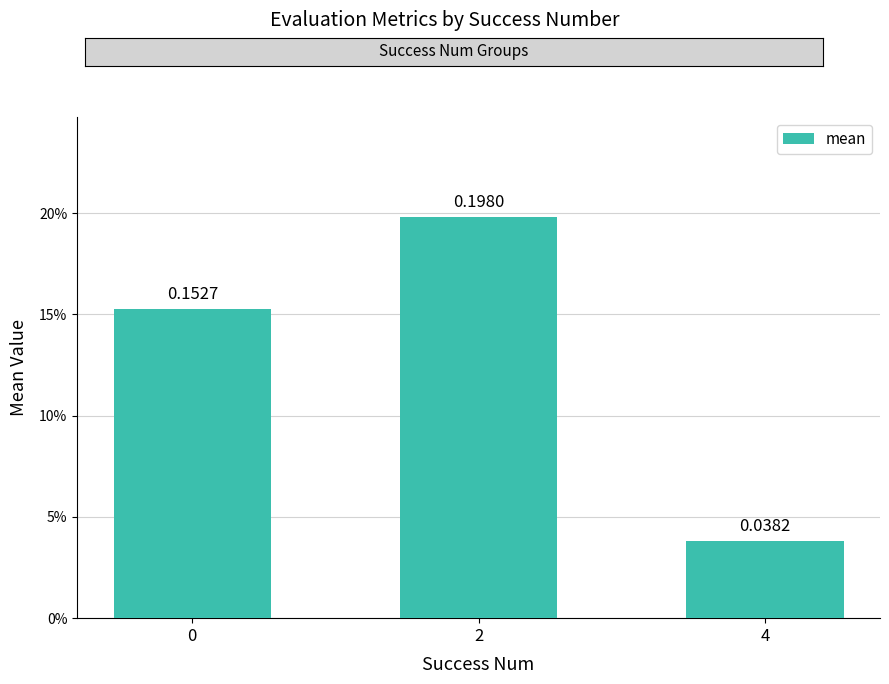

Are the bars horizontal?

No